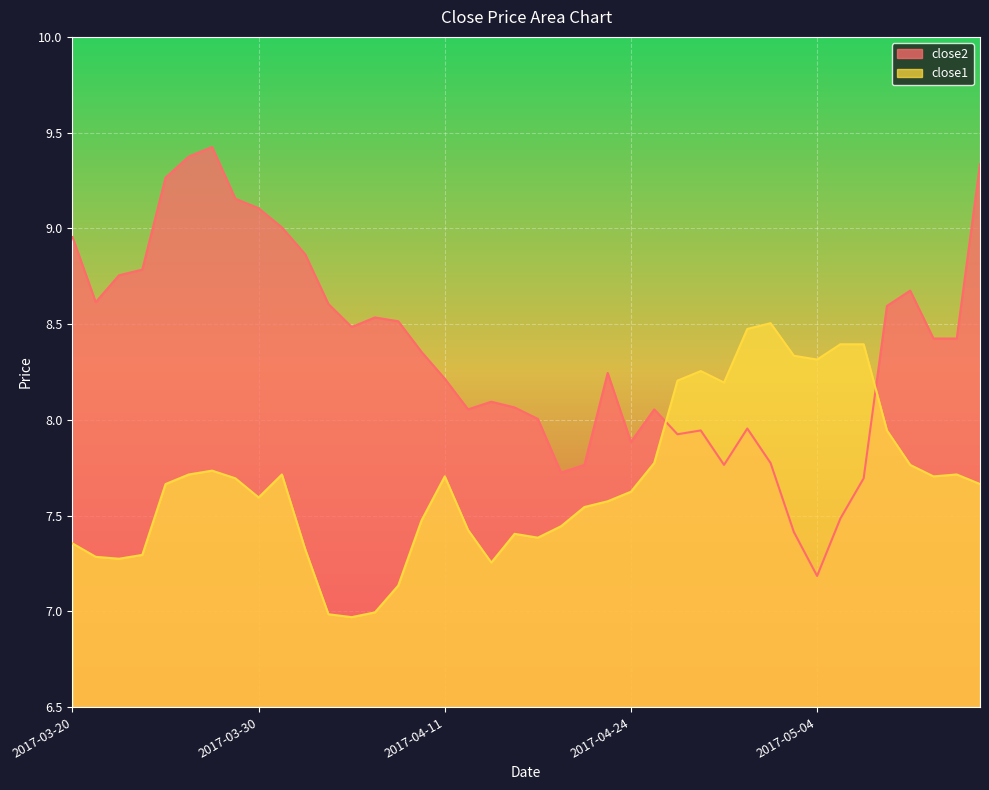

The close2 series shows 4.5 at 2017-03-22. True or false?

False